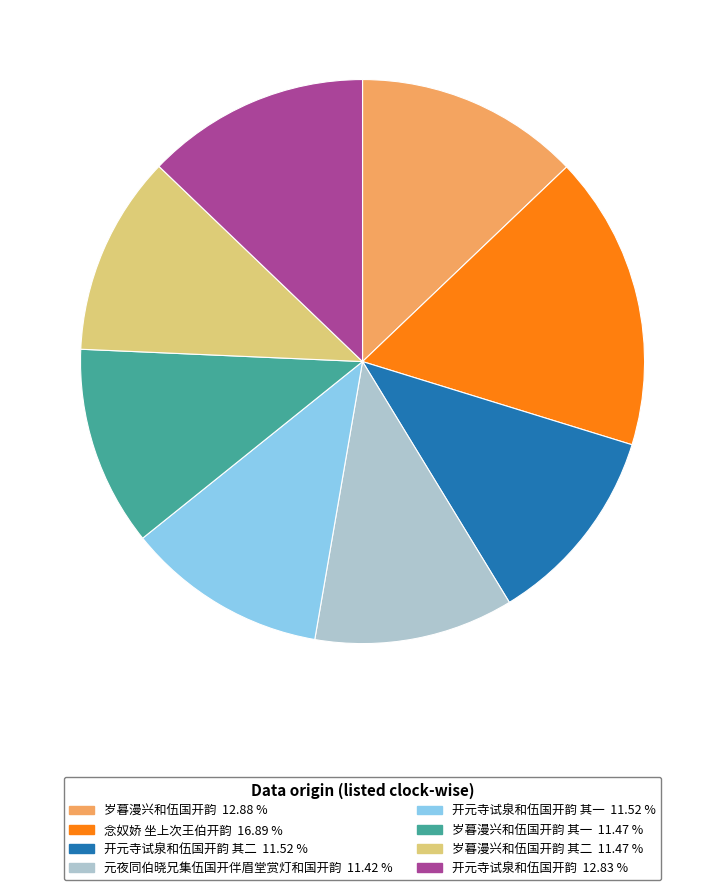

Does any single category account for the majority?

No